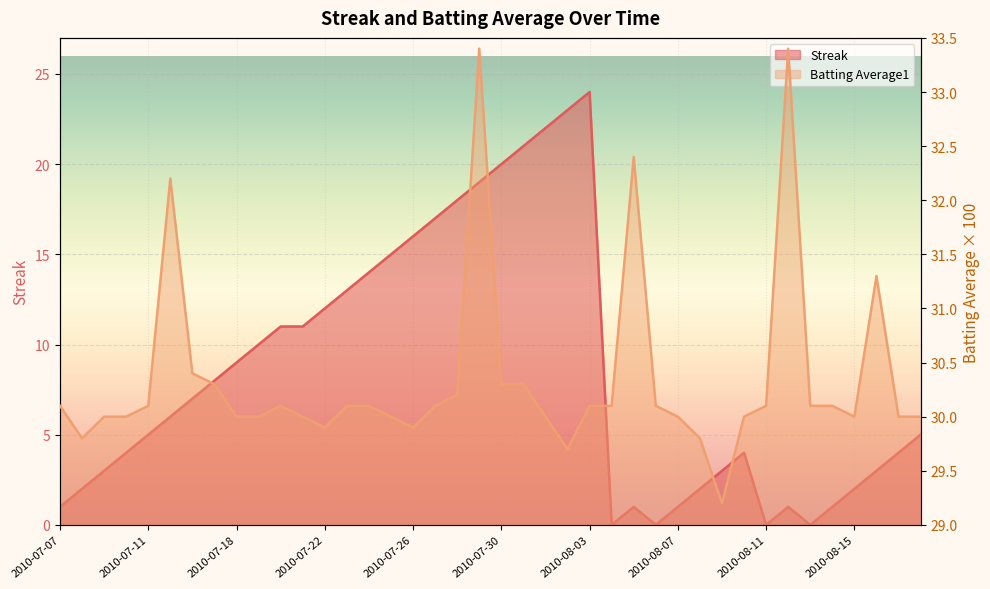

Is it true that Streak equals 35.5 at 2010-07-31?

False